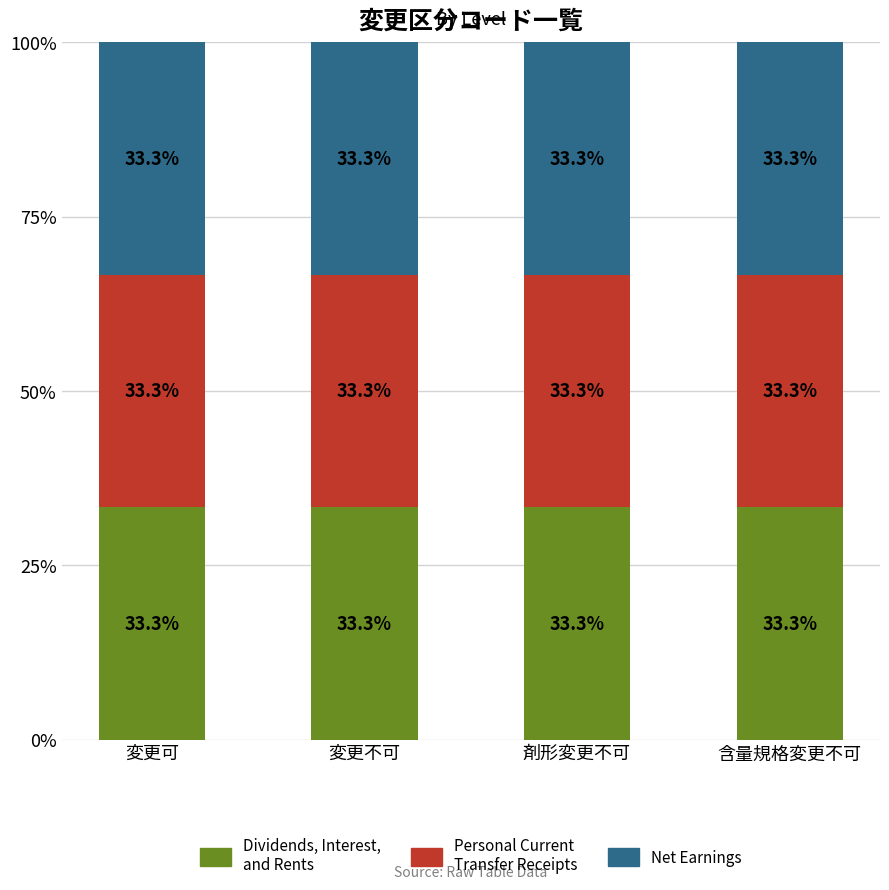

Does the chart contain stacked bars?

Yes